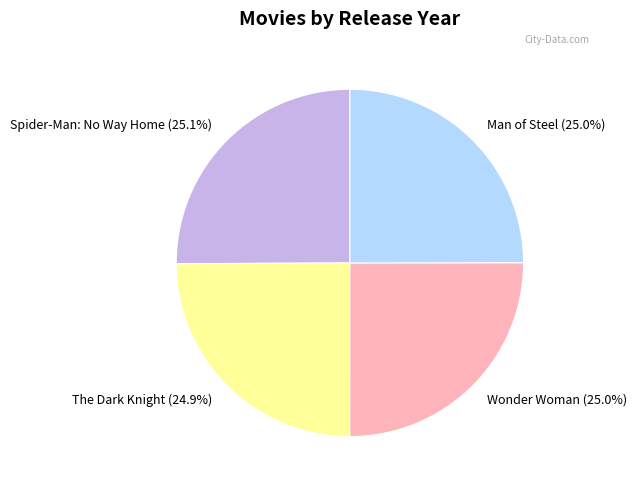

Is it true that Man of Steel is 37% of the pie?

False